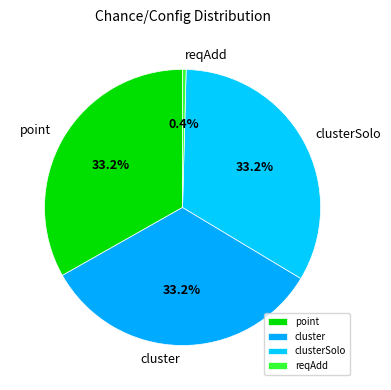

Which slice is the smallest?

reqAdd